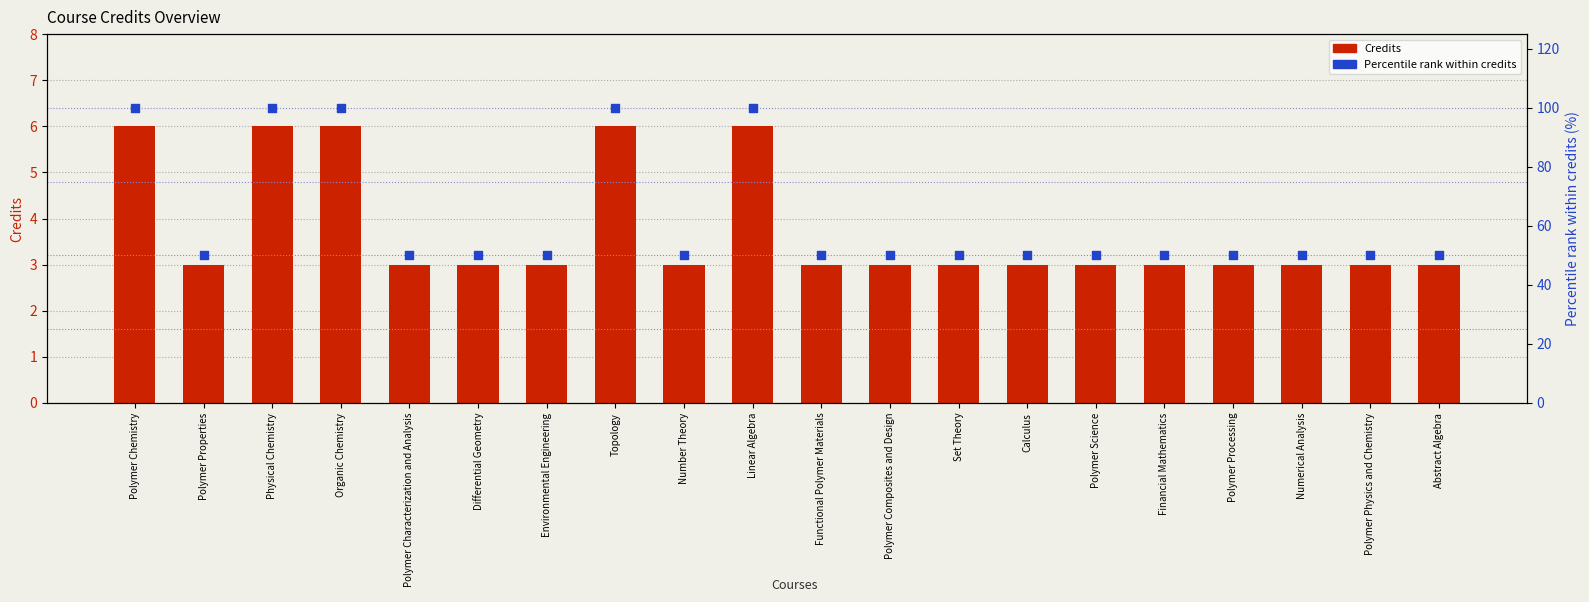

Which series contains the lowest Y value?

Credits